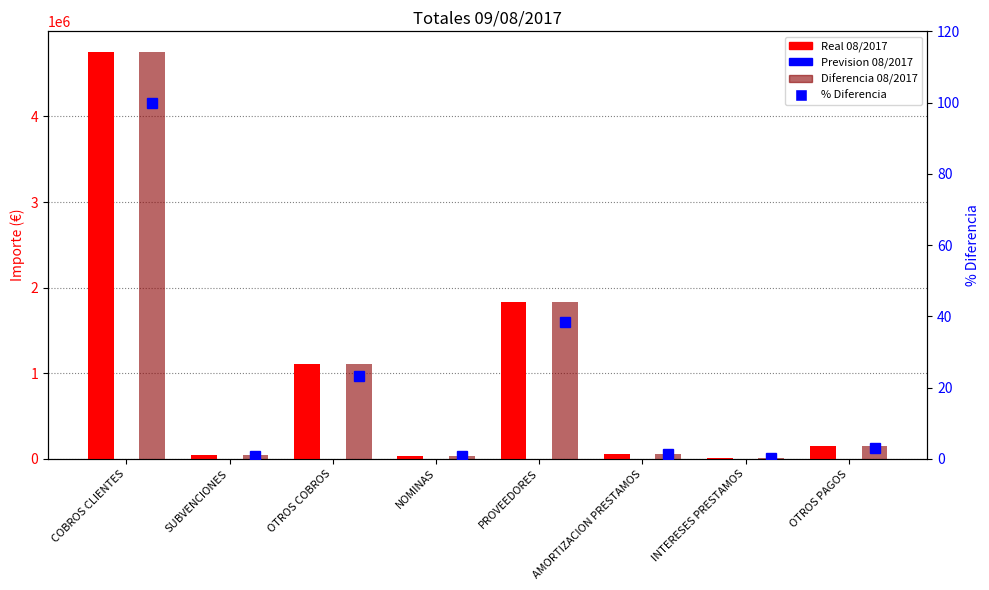

At which category does the chart reach its peak across all series?

COBROS CLIENTES